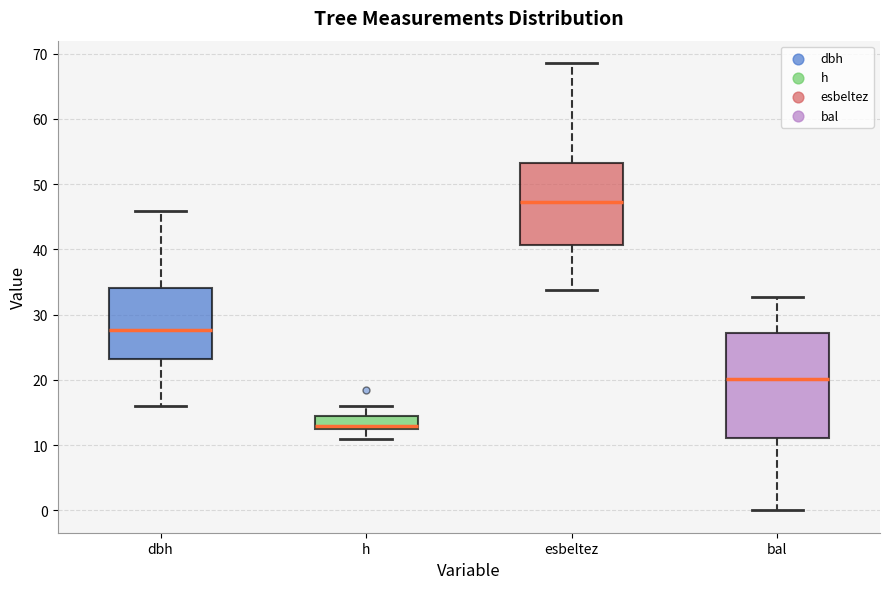

Which box's median line is the highest?

esbeltez